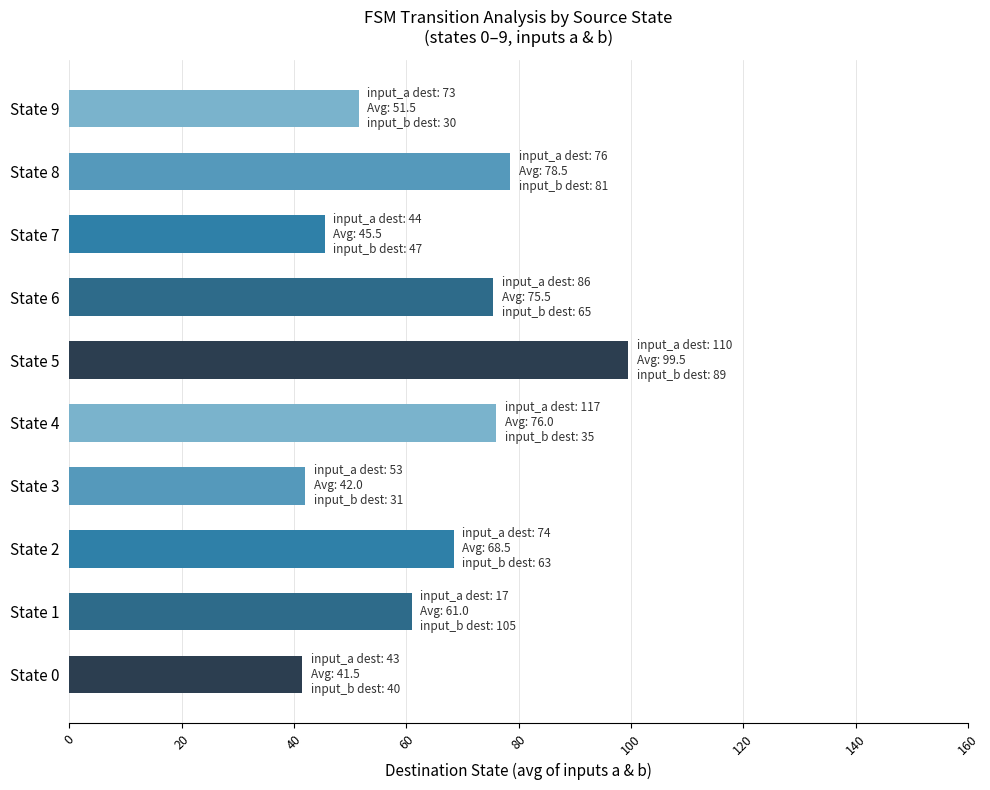

Approximately how many times larger is the value at State 3 compared to State 1?

0.7